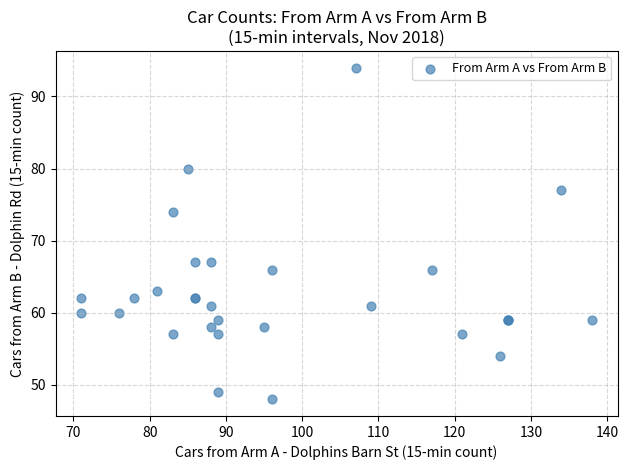

What Y value in the scatter plot is closest to 71?

74